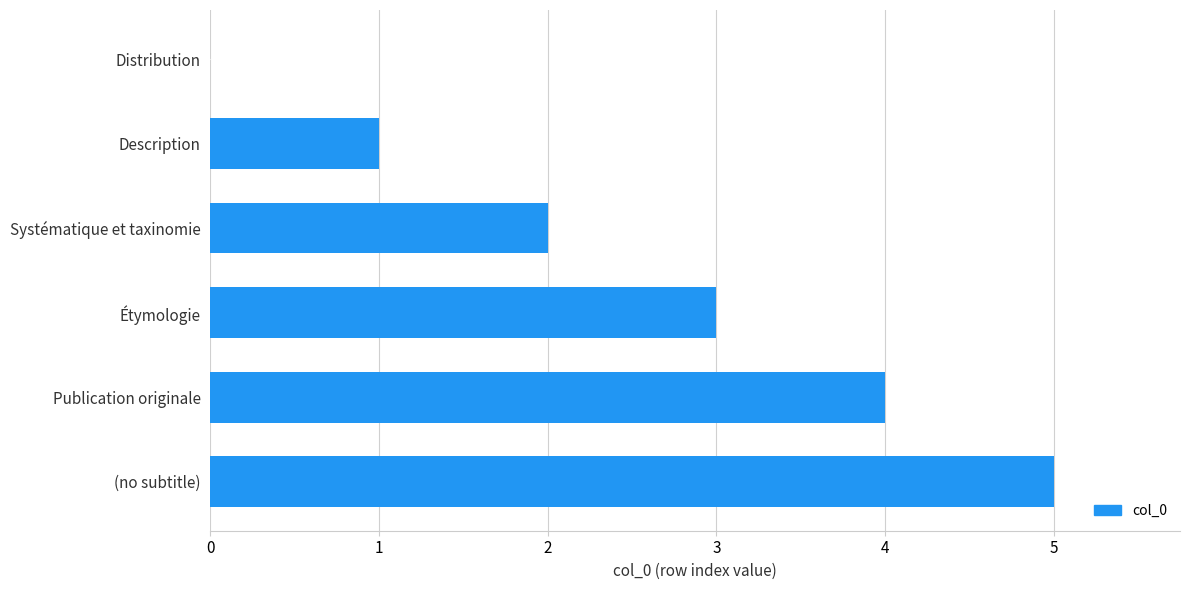

The value at Systématique et taxinomie is 2. True or false?

True